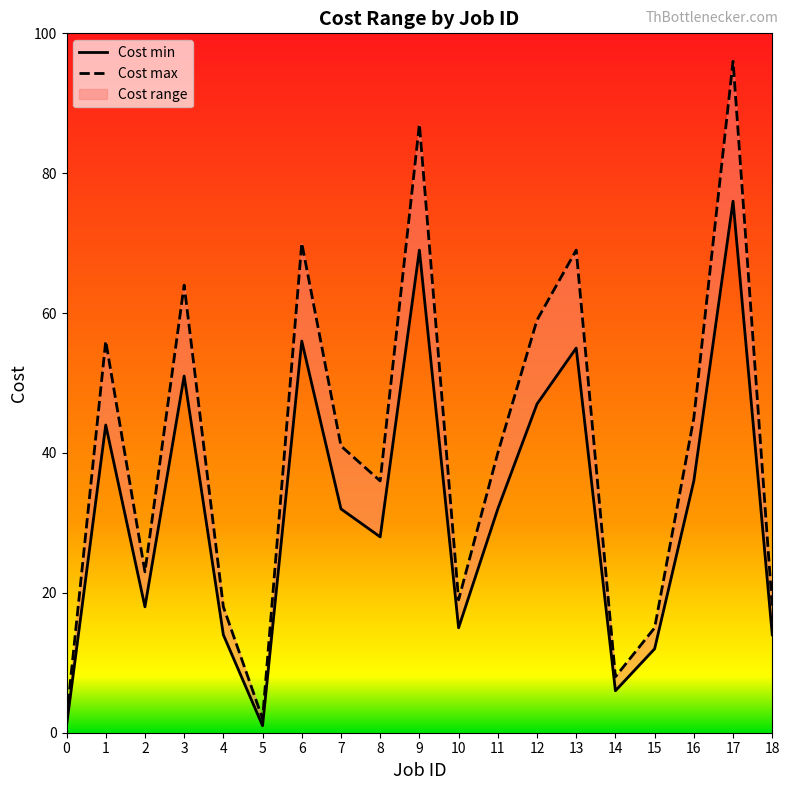

True or false: Cost max has a value of 13 at 11.

False